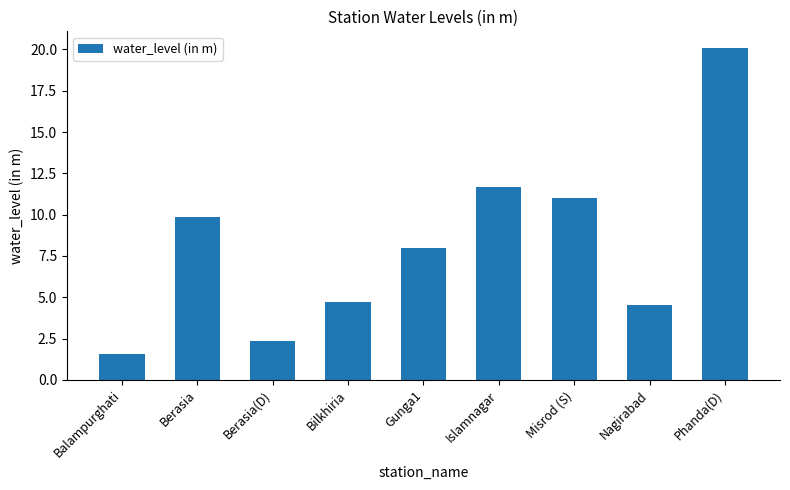

Rank the categories by value from lowest to highest.

Balampurghati, Berasia(D), Nagirabad, Bilkhiria, Gunga1, Berasia, Misrod (S), Islamnagar, Phanda(D)